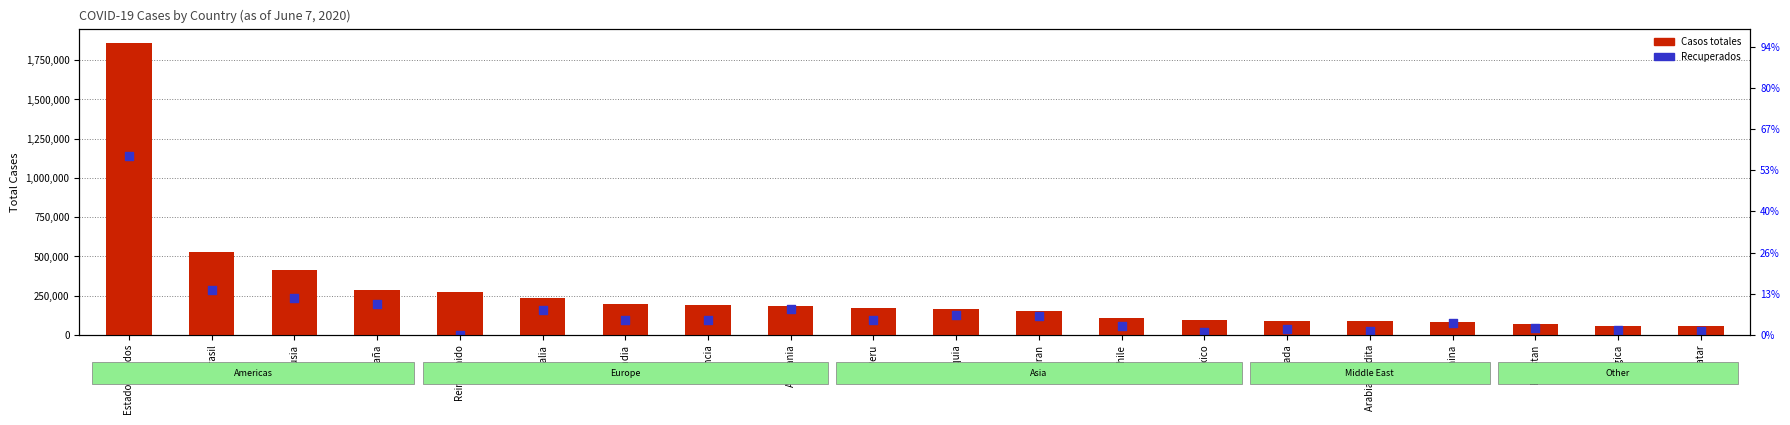

Which series reaches the minimum Y coordinate?

Recuperados